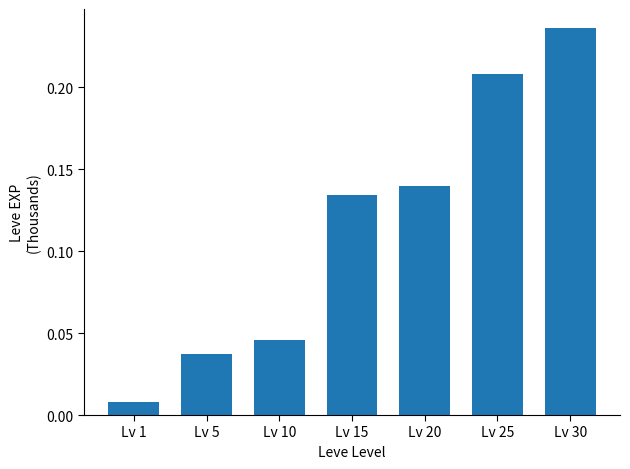

What is the change in value from Lv 5 to Lv 25?

+0.2